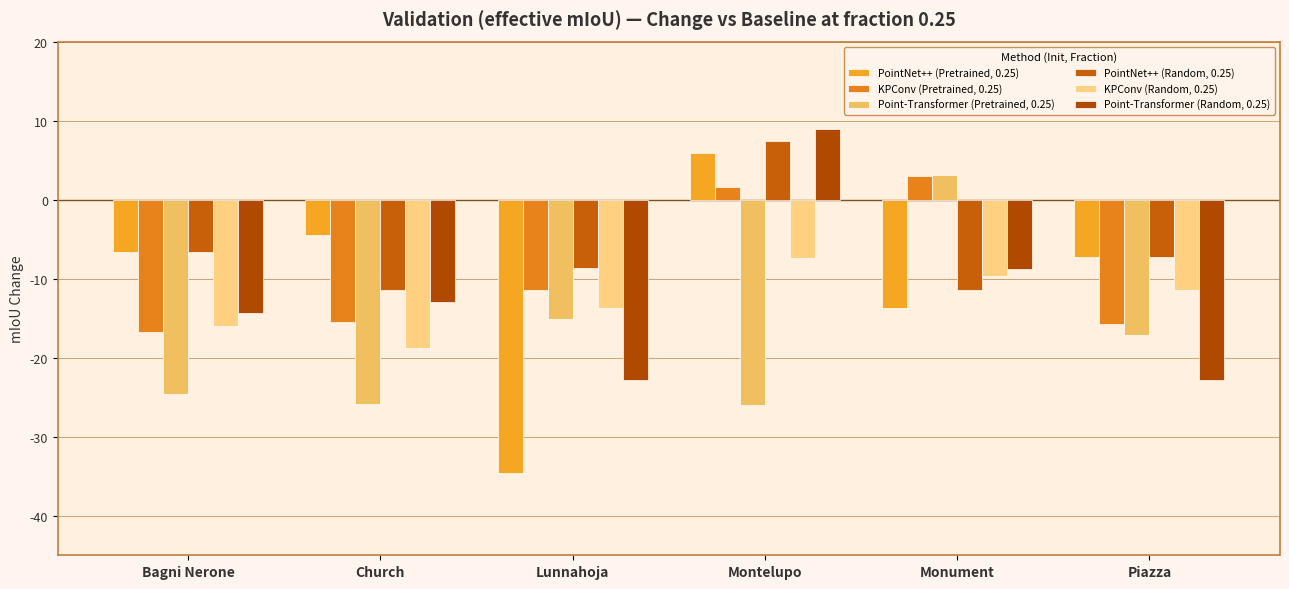

What is the label of the 1st bar from the right?

Piazza